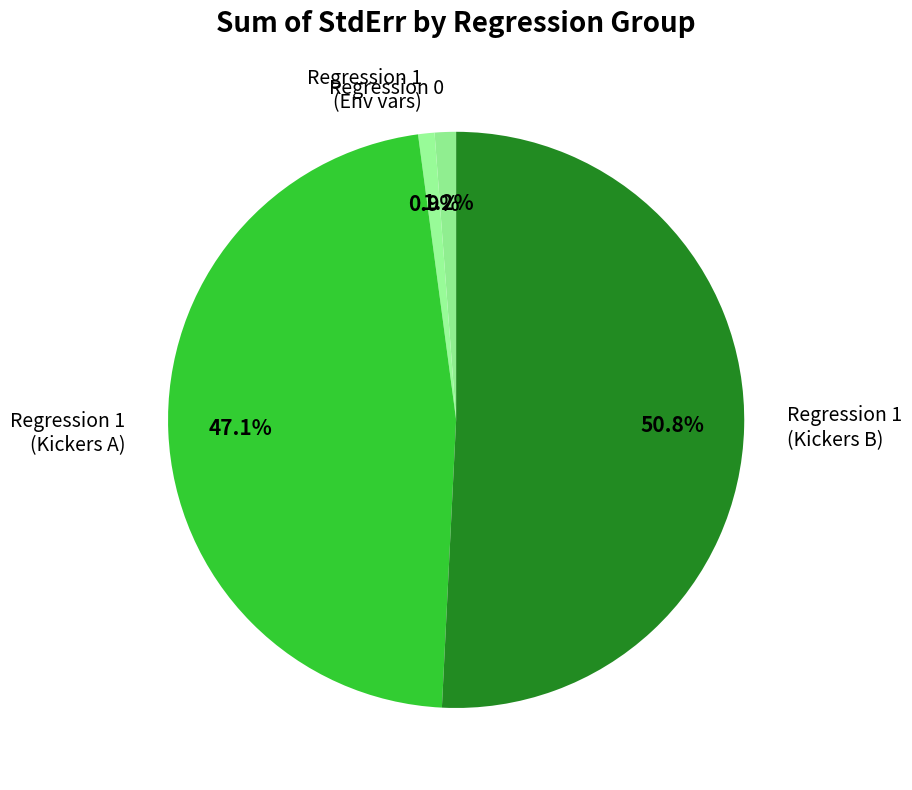

Do Regression 1 (Kickers A) and Regression 1 (Kickers B) together represent more than half of the pie?

Yes